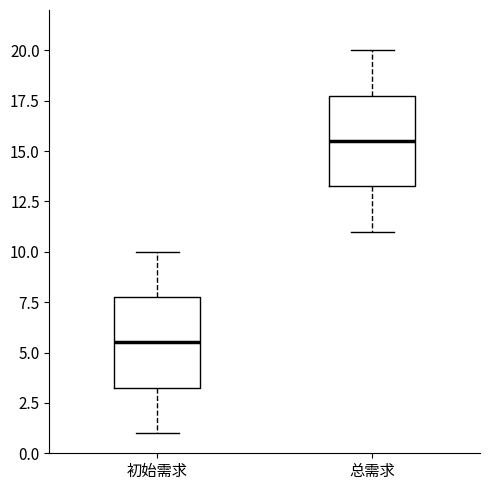

Where does the lower whisker of the box for 总需求 end on the y-axis? The values are not printed on the chart, so give them approximately, as read against the axis.

11.0